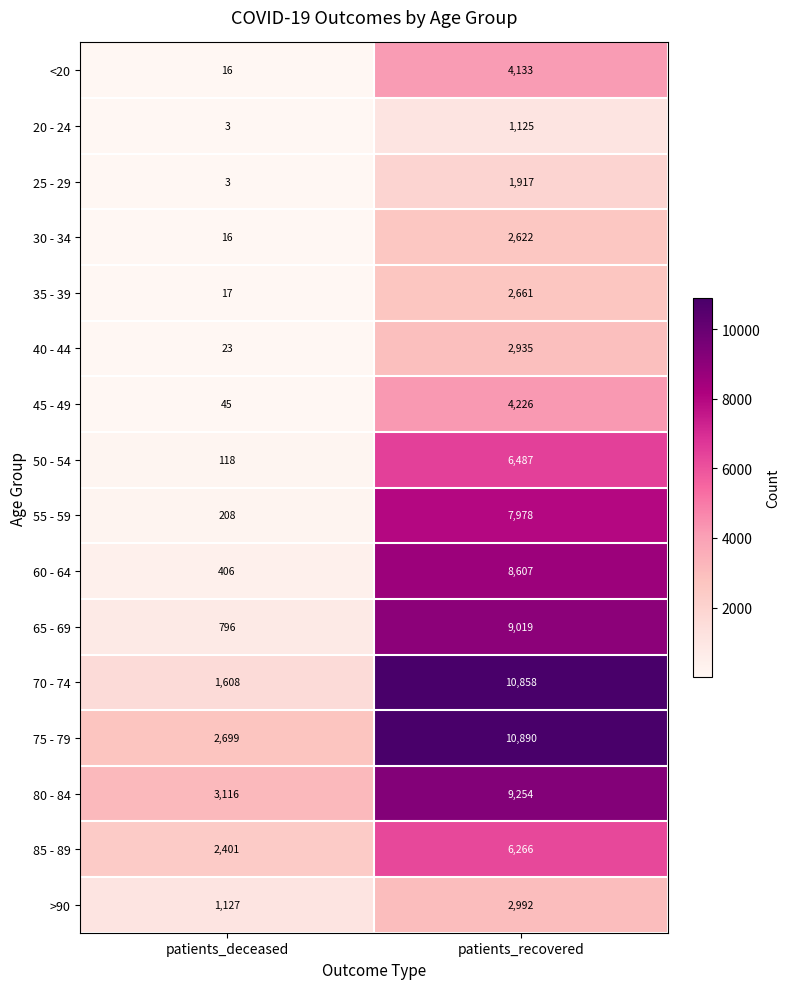

List the labels in order of 25 - 29 value, smallest first.

patients_deceased, patients_recovered